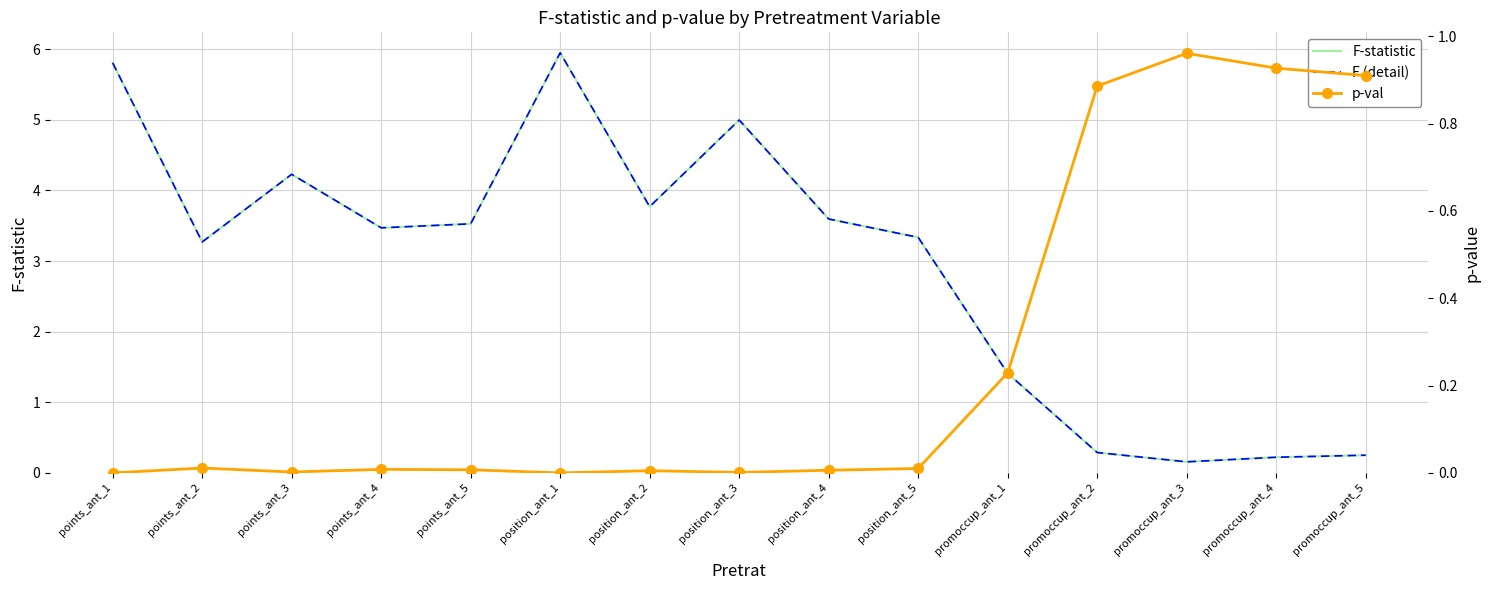

How many data points in F (detail) are above 3?

10